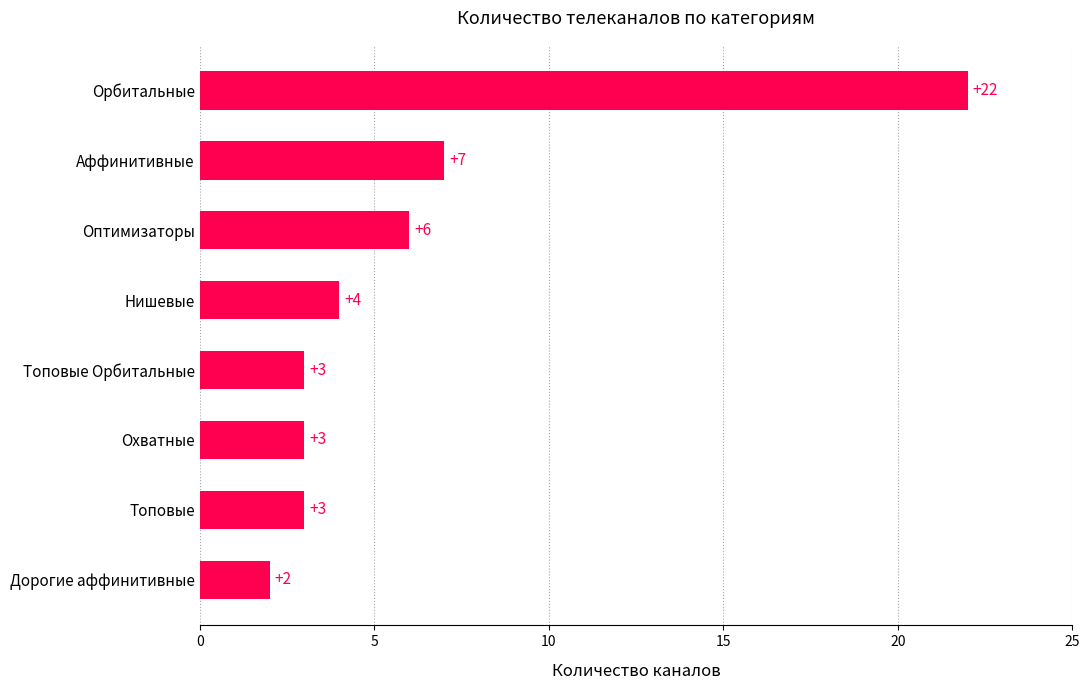

The value at Оптимизаторы is 4. True or false?

False